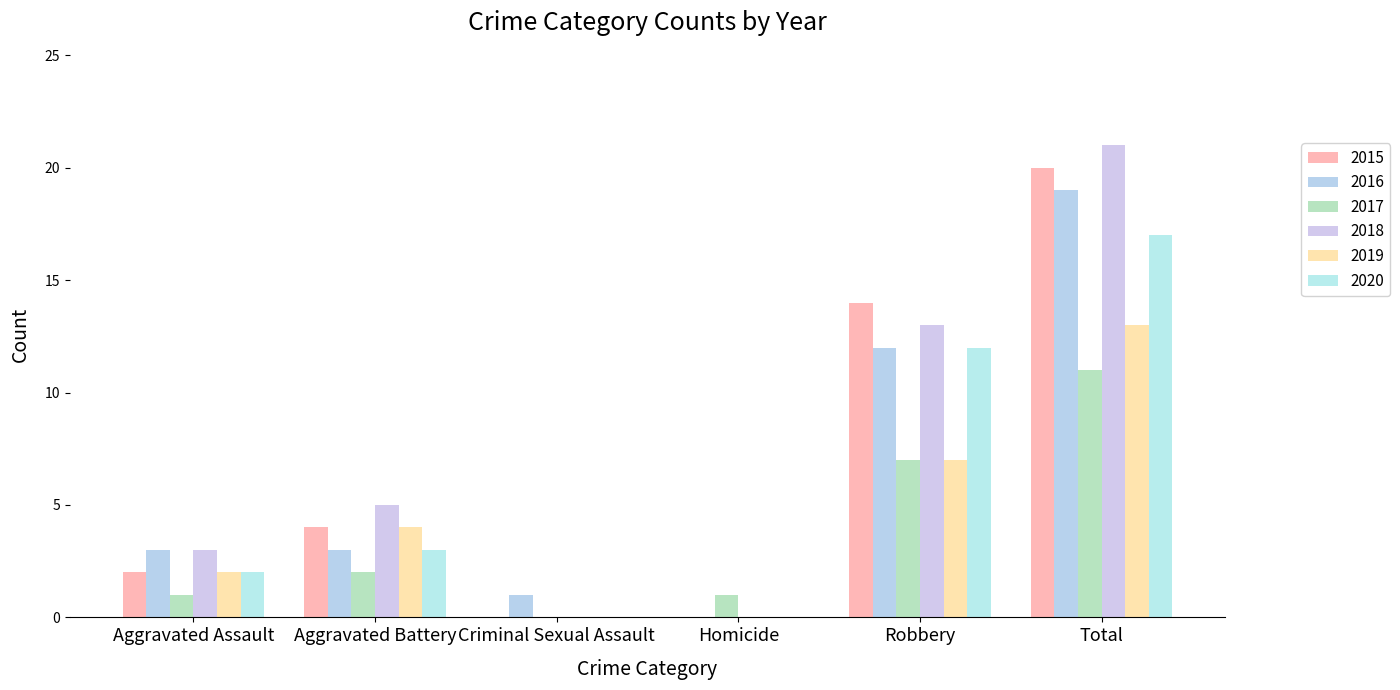

The value of 2016 at Total is 19. True or false?

True